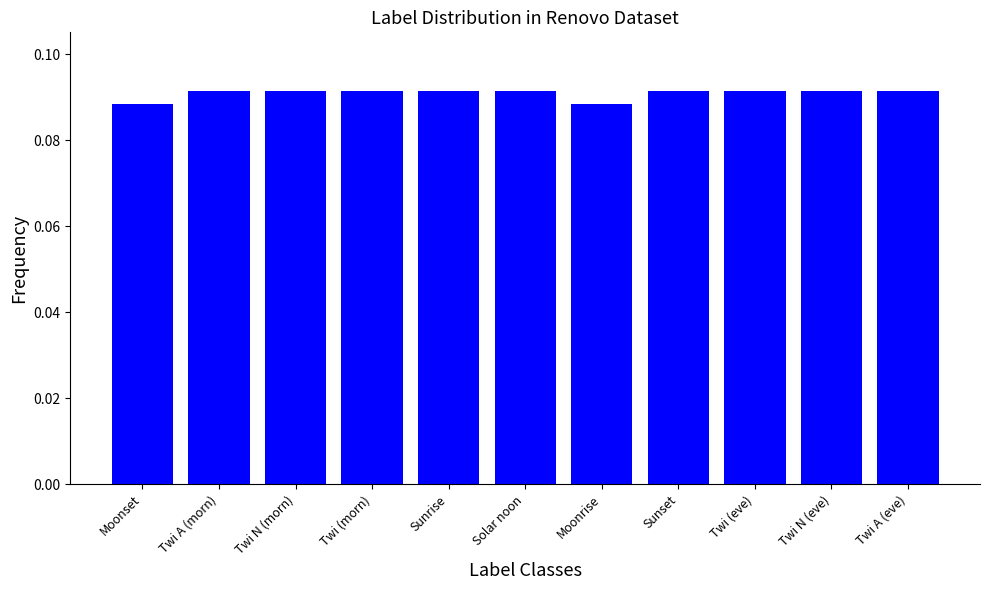

Is it true that the value at Twi A (morn) is 0.2?

False